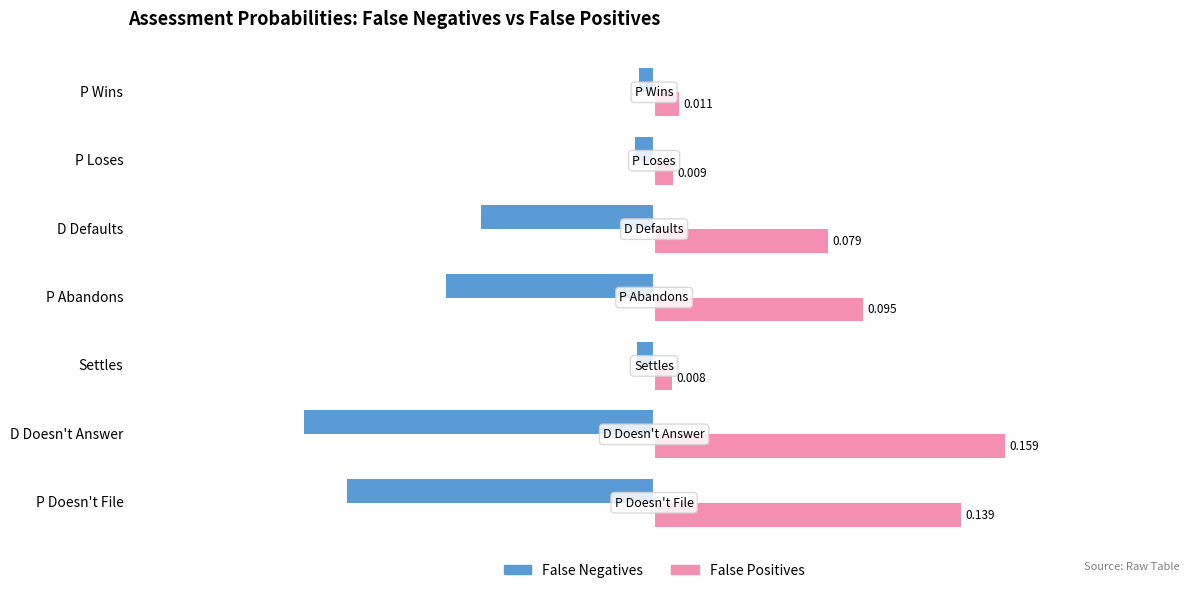

Is the value of False Negatives at D Defaults greater than the value of False Positives at P Wins?

No